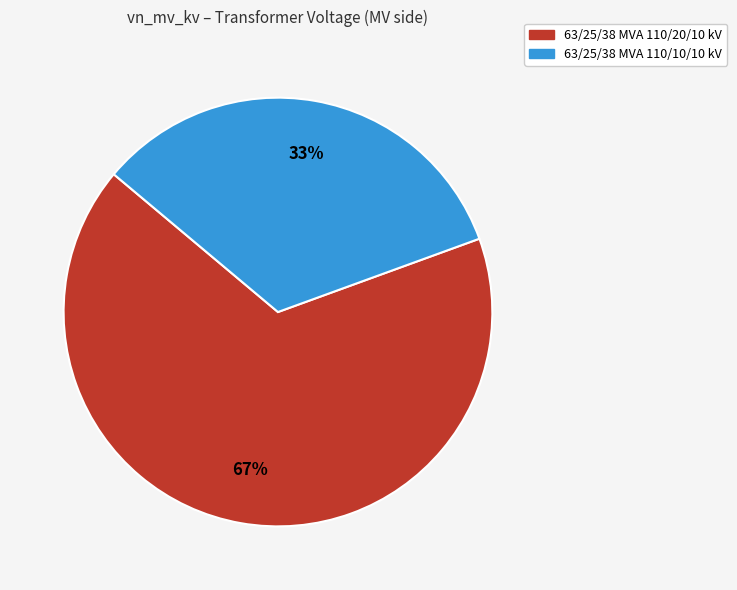

To the nearest percent, what is the average slice percentage?

50%